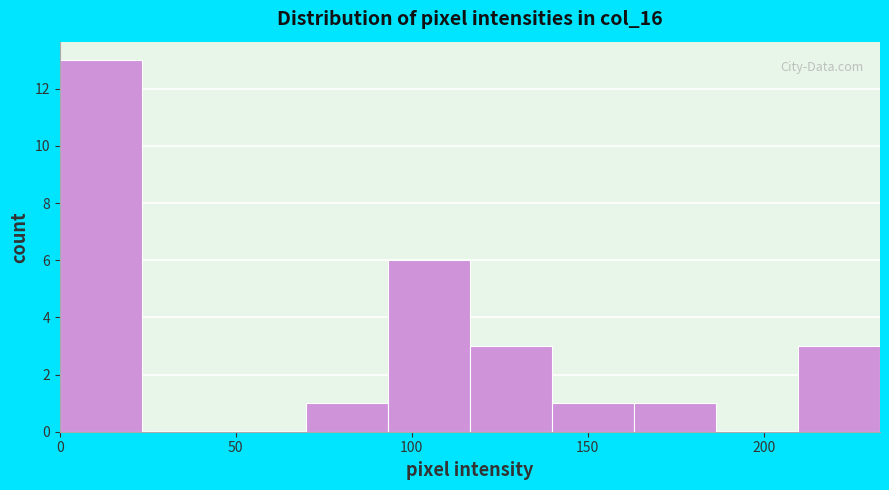

Reading left to right, list every bar in this chart as the range it spans on the x-axis followed by its height. Neither the bar edges nor the heights are printed on the chart, so give them approximately, as read against the axes.

0 to 25: 13
25 to 45: 0
45 to 70: 0
70 to 95: 1
95 to 115: 6
115 to 140: 3
140 to 165: 1
165 to 185: 1
185 to 210: 0
210 to 235: 3